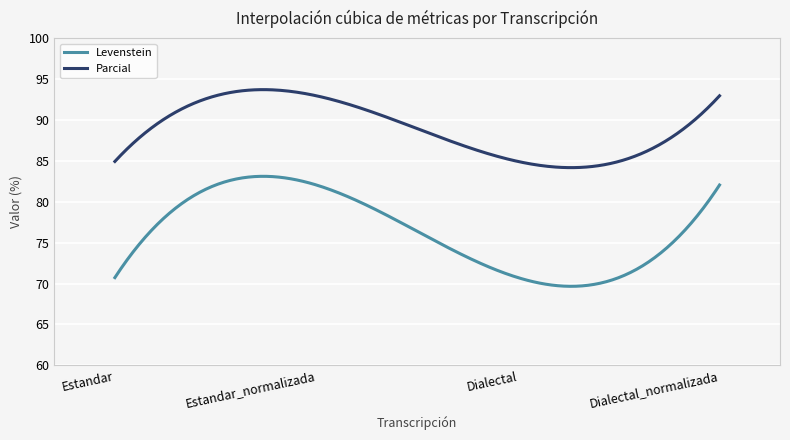

What is the difference between the second highest and second lowest values in the Levenstein series?

13.4